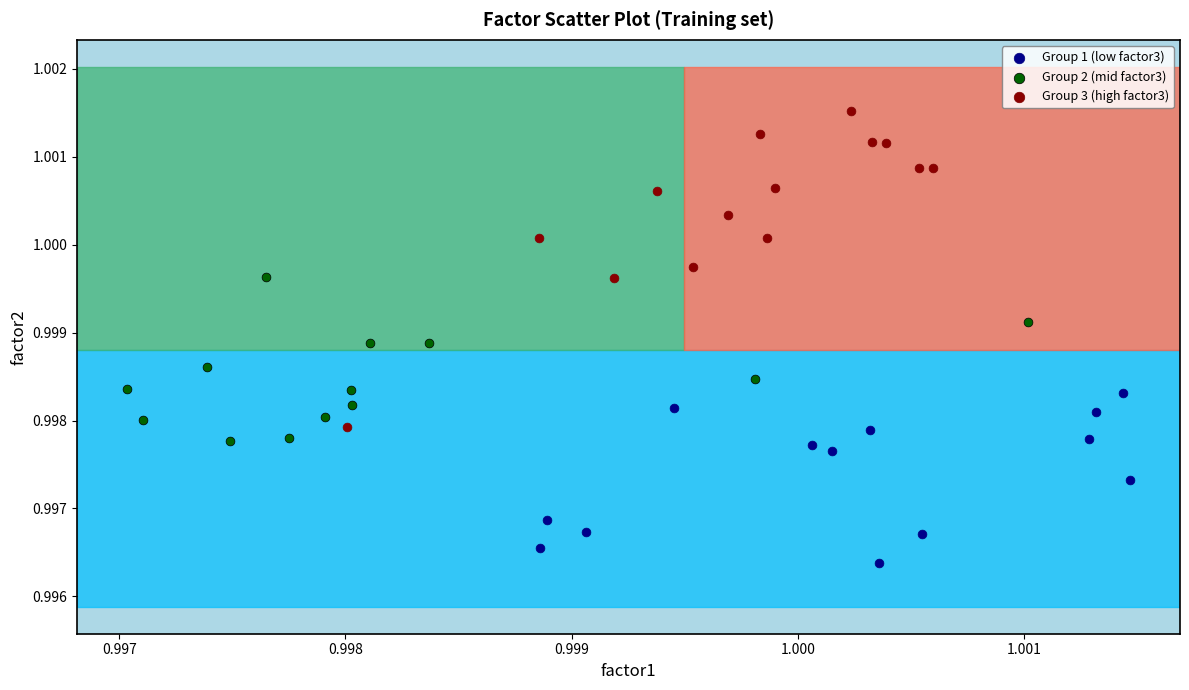

Which series reaches the maximum Y coordinate?

Group 3 (high factor3)